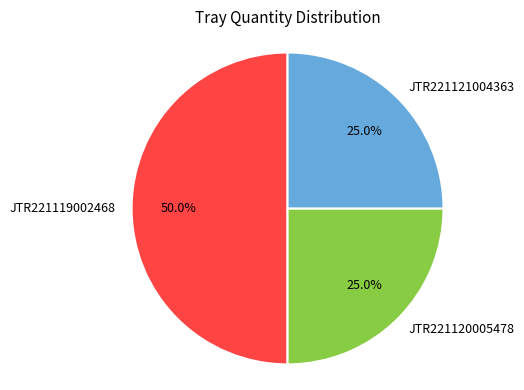

What is the total percentage of JTR221119002468 and JTR221121004363?

75.0%